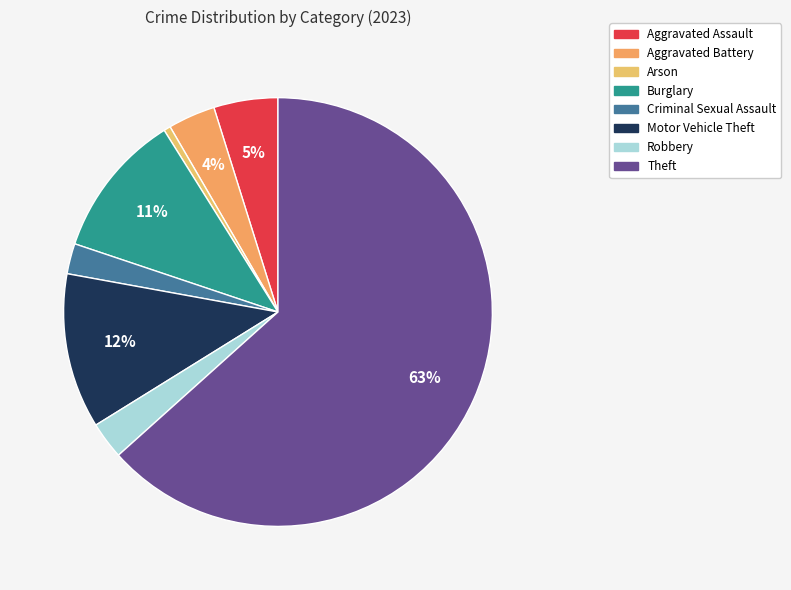

The Burglary slice represents 11% of the pie. True or false?

True